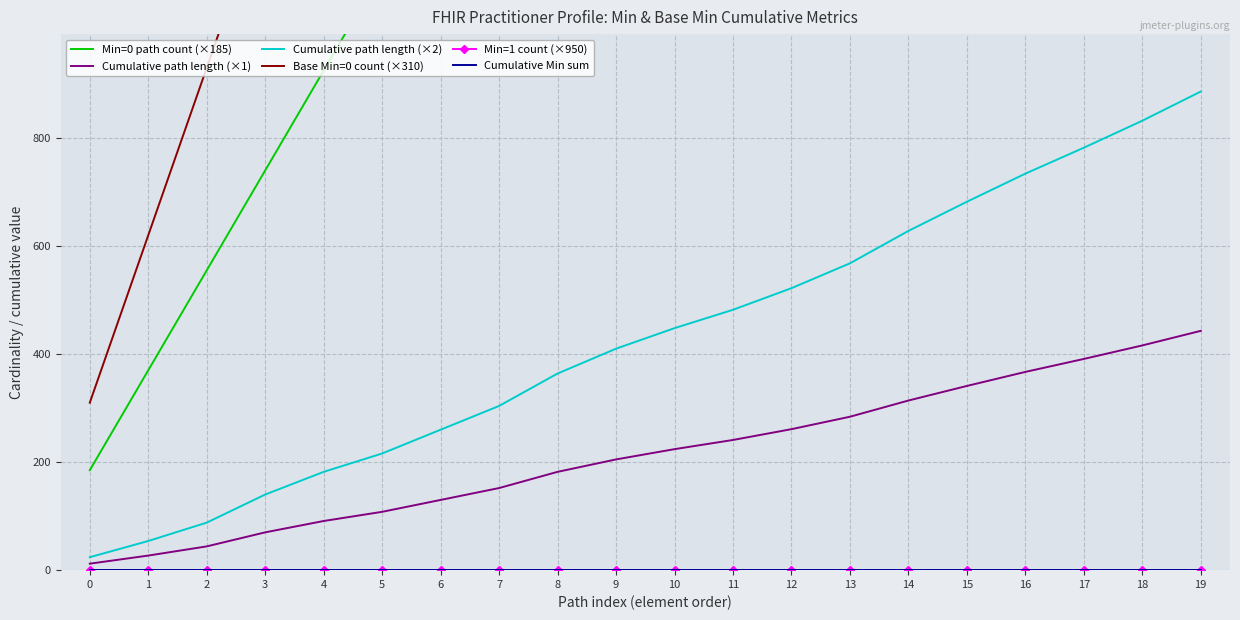

Reading left to right, transcribe all the data shown in this chart.

Min=0 path count (×185): 0=185	1=370	2=555	3=740	4=925	5=1110	6=1295	7=1480	8=1665	9=1850	10=2035	11=2220	12=2405	13=2590	14=2775	15=2960	16=3145	17=3330	18=3515	19=3700
Cumulative path length (×1): 0=12	1=27	2=44	3=70	4=91	5=108	6=130	7=152	8=182	9=205	10=224	11=241	12=261	13=284	14=314	15=341	16=367	17=391	18=416	19=443
Cumulative path length (×2): 0=24	1=54	2=88	3=140	4=182	5=216	6=260	7=304	8=364	9=410	10=448	11=482	12=522	13=568	14=628	15=682	16=734	17=782	18=832	19=886
Base Min=0 count (×310): 0=310	1=620	2=930	3=1240	4=1550	5=1860	6=2170	7=2480	8=2790	9=3100	10=3410	11=3720	12=4030	13=4340	14=4650	15=4960	16=5270	17=5580	18=5890	19=6200
Min=1 count (×950): 0=0	1=0	2=0	3=0	4=0	5=0	6=0	7=0	8=0	9=0	10=0	11=0	12=0	13=0	14=0	15=0	16=0	17=0	18=0	19=0
Cumulative Min sum: 0=0	1=0	2=0	3=0	4=0	5=0	6=0	7=0	8=0	9=0	10=0	11=0	12=0	13=0	14=0	15=0	16=0	17=0	18=0	19=0